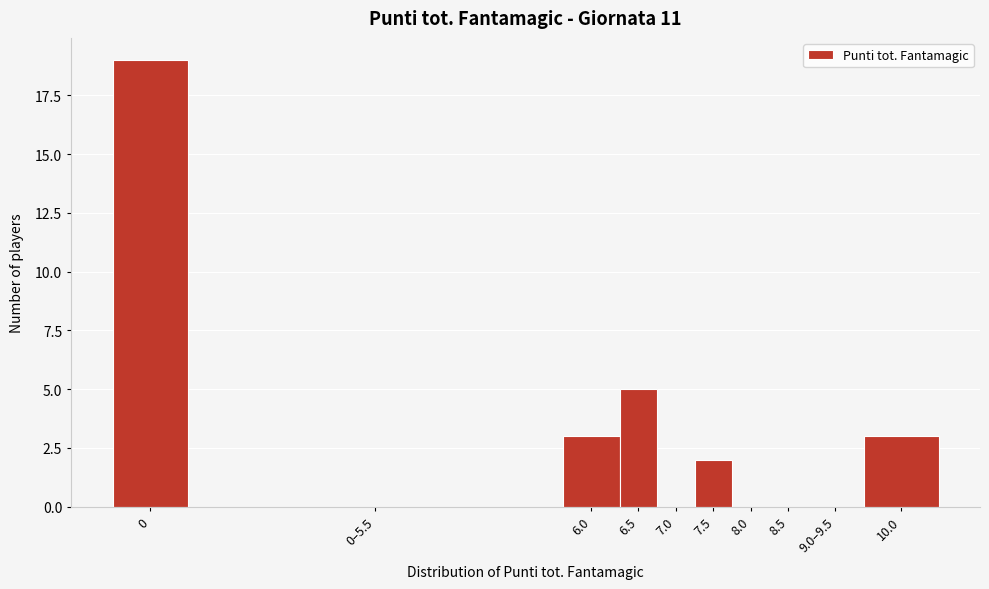

Reading left to right, what are all the values shown in this chart?

0=19	0–5.5=0	6.0=3	6.5=5	7.0=0	7.5=2	8.0=0	8.5=0	9.0–9.5=0	10.0=3